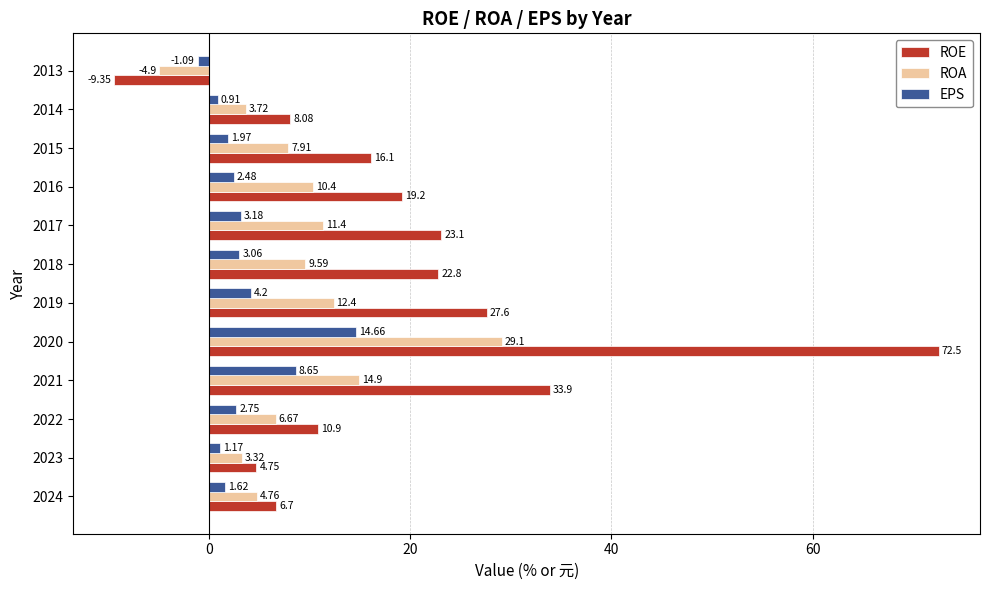

What is the sum of the EPS values at 2019 and 2021?

12.9